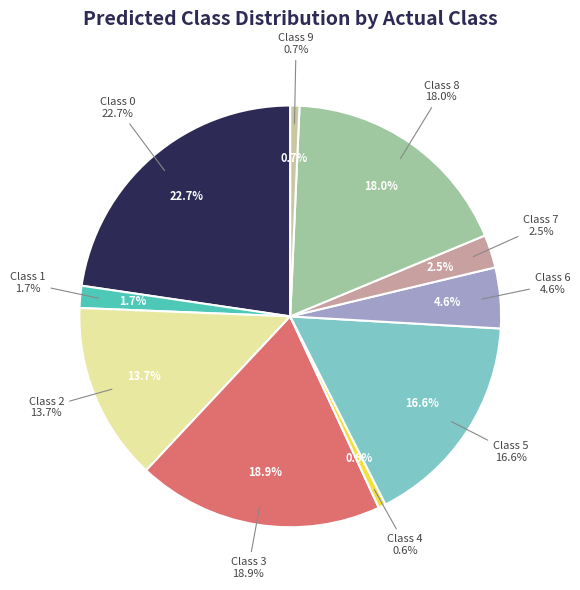

Rank the categories by value from highest to lowest.

0, 3, 8, 5, 2, 6, 7, 1, 9, 4